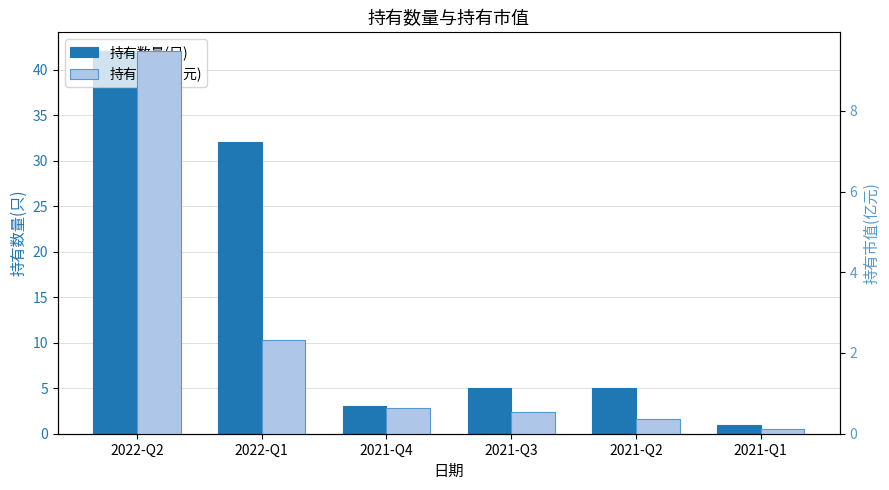

What are all the series names shown in the legend?

持有数量(只), 持有市值(亿元)